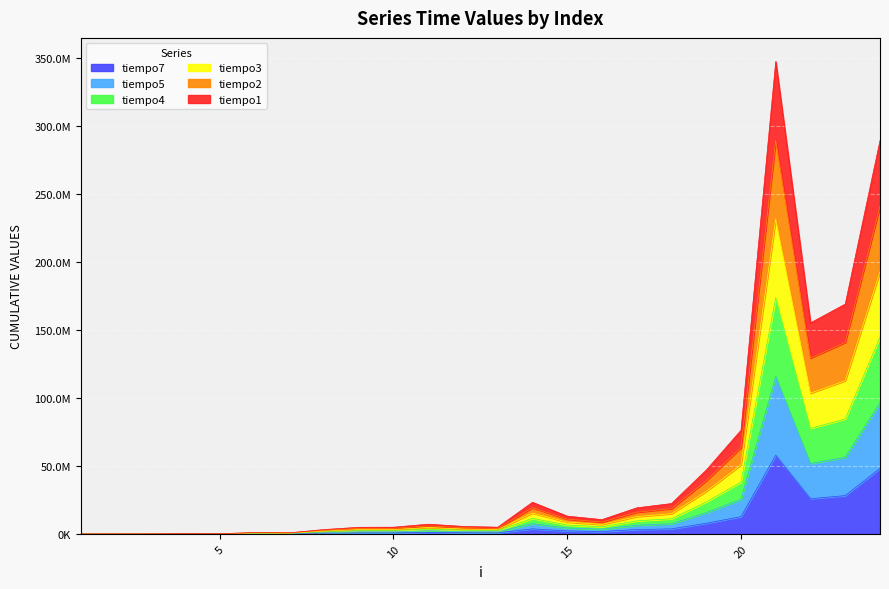

Is it true that tiempo2 equals 289378268 at 21?

True